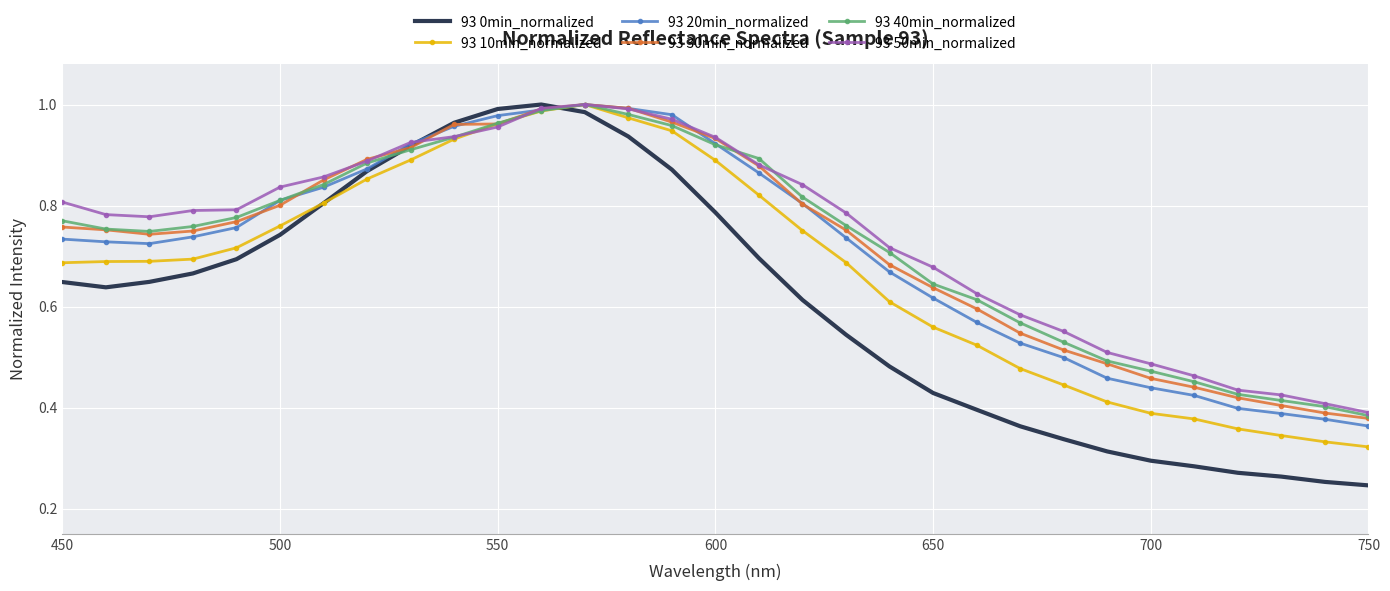

Which series has the widest spread of values?

93 0min_normalized